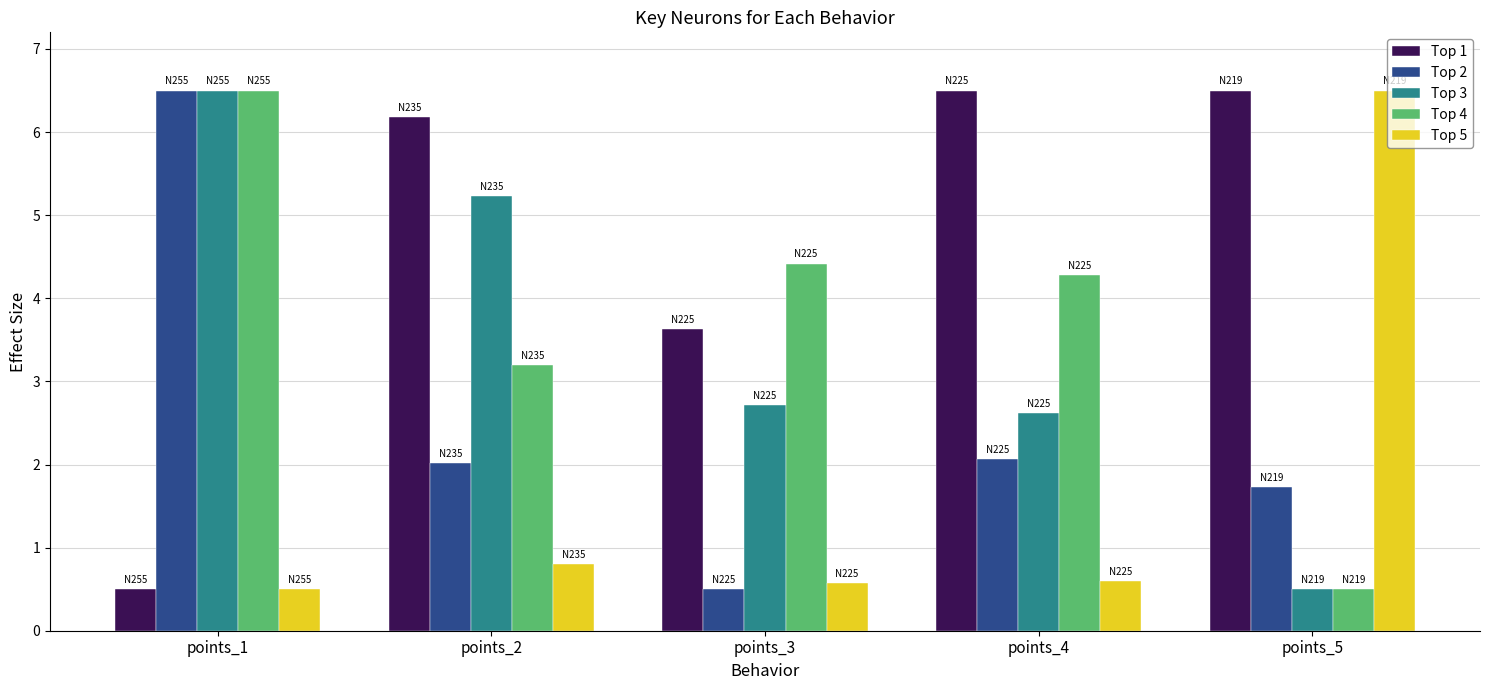

At which label is Top 3 closest to 3?

points_3